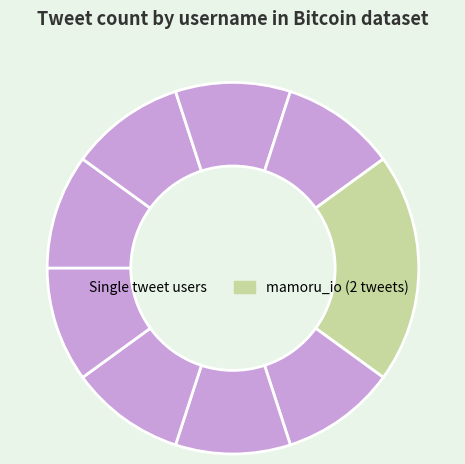

Which category has the biggest portion of the pie?

mamoru_io